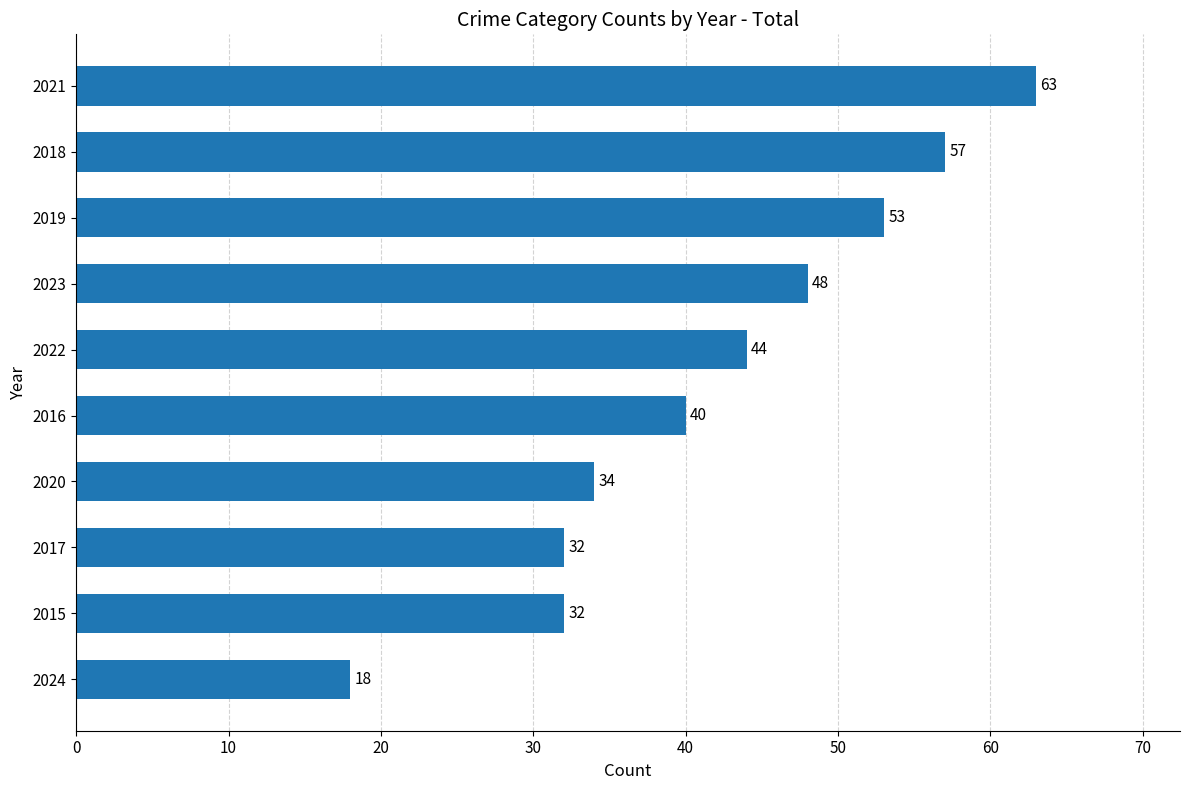

How many distinct data groups are displayed?

1